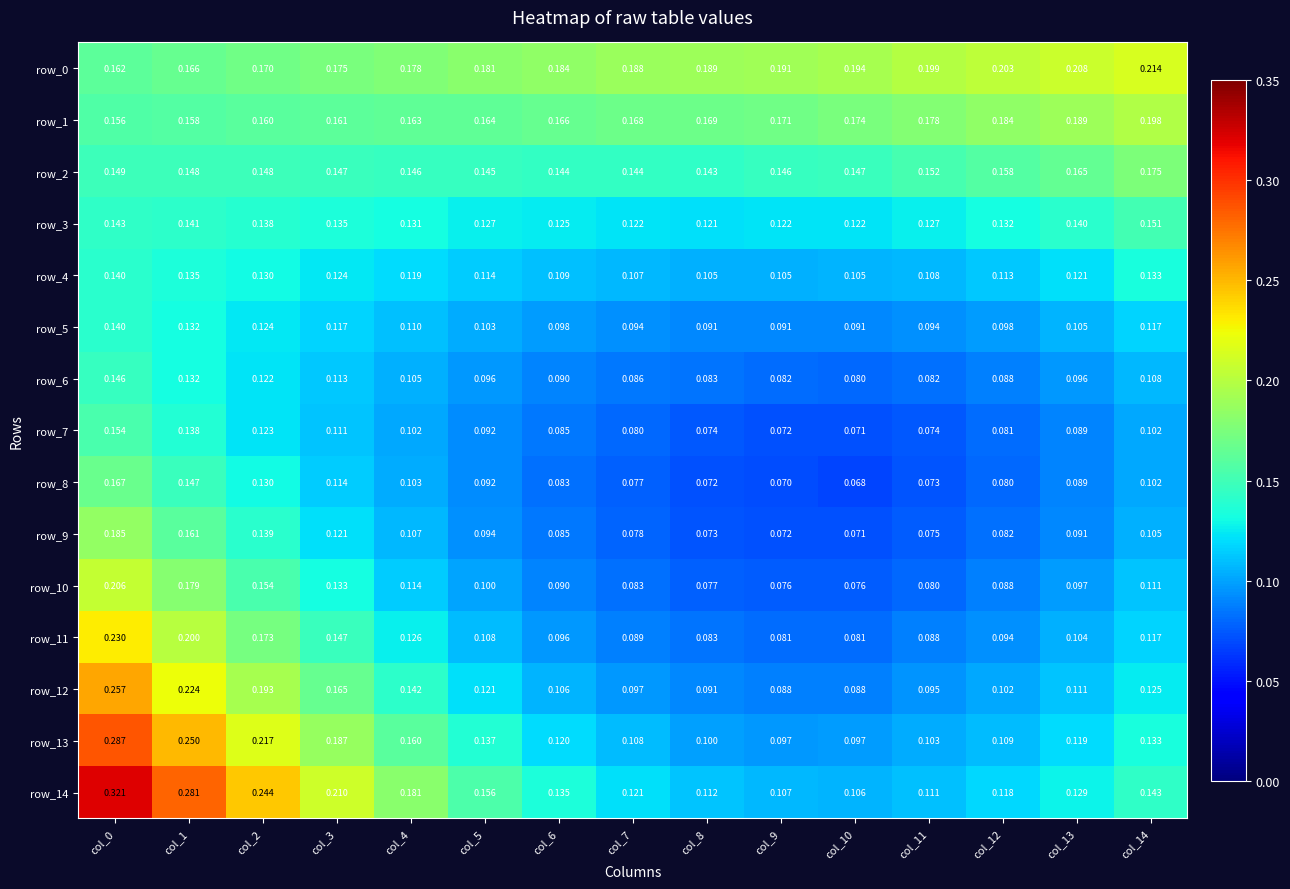

How many data points does each series have?

15